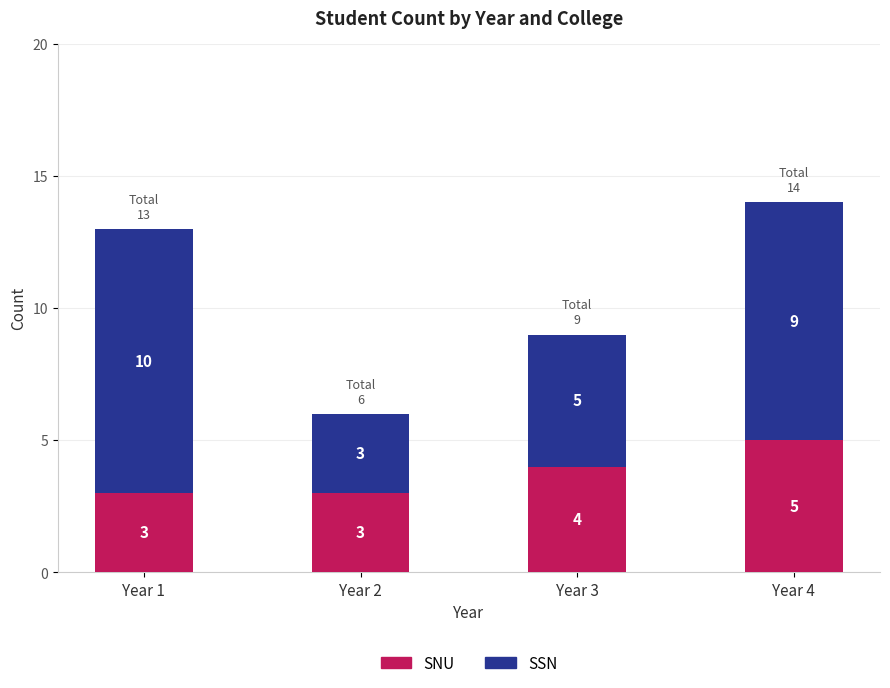

What is the average value of the SNU series?

4